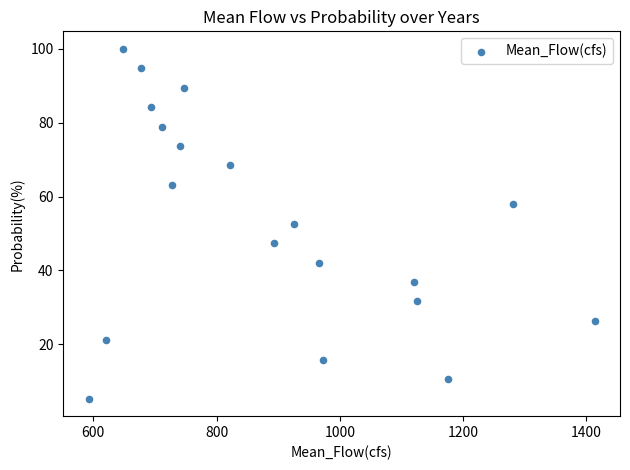

What is the range of X values (max minus min)?

821.4